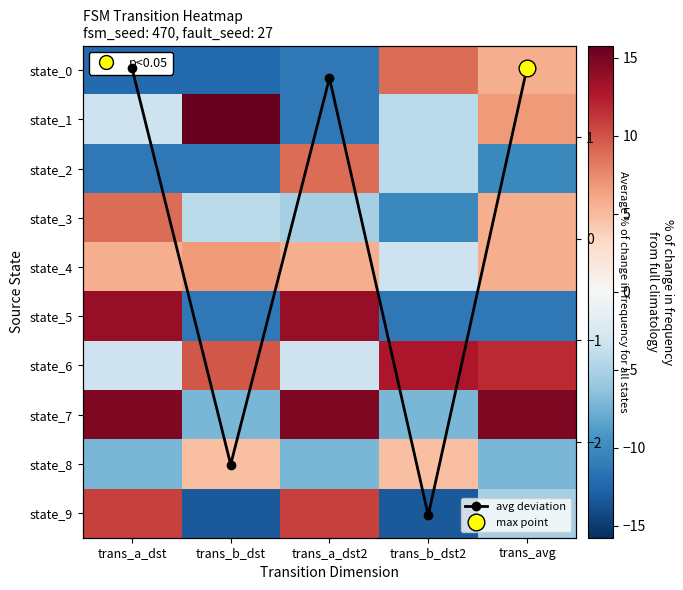

How many negative values does the state_4 series have?

1